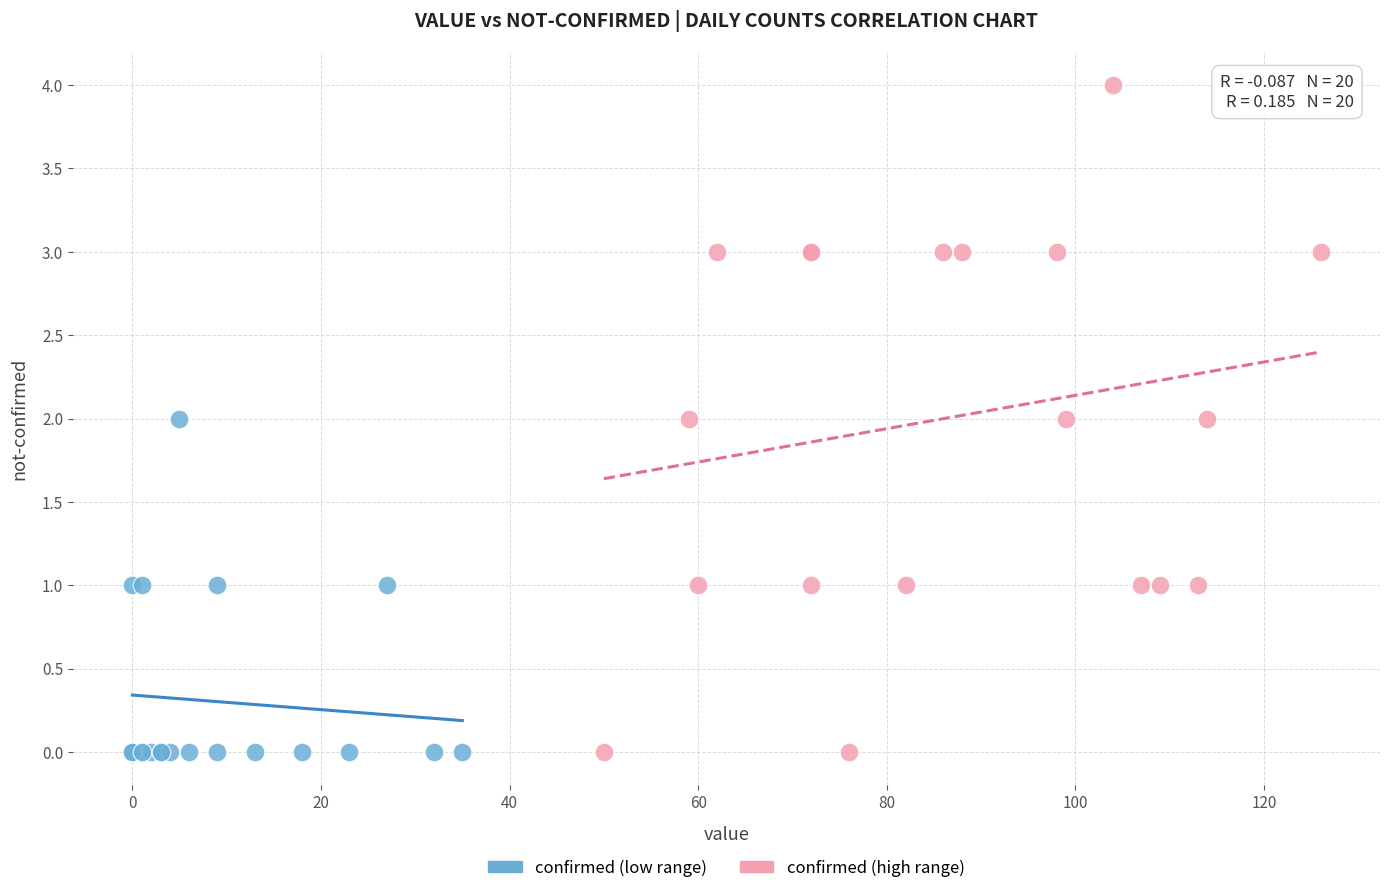

Which series reaches the maximum Y coordinate?

confirmed (high range)